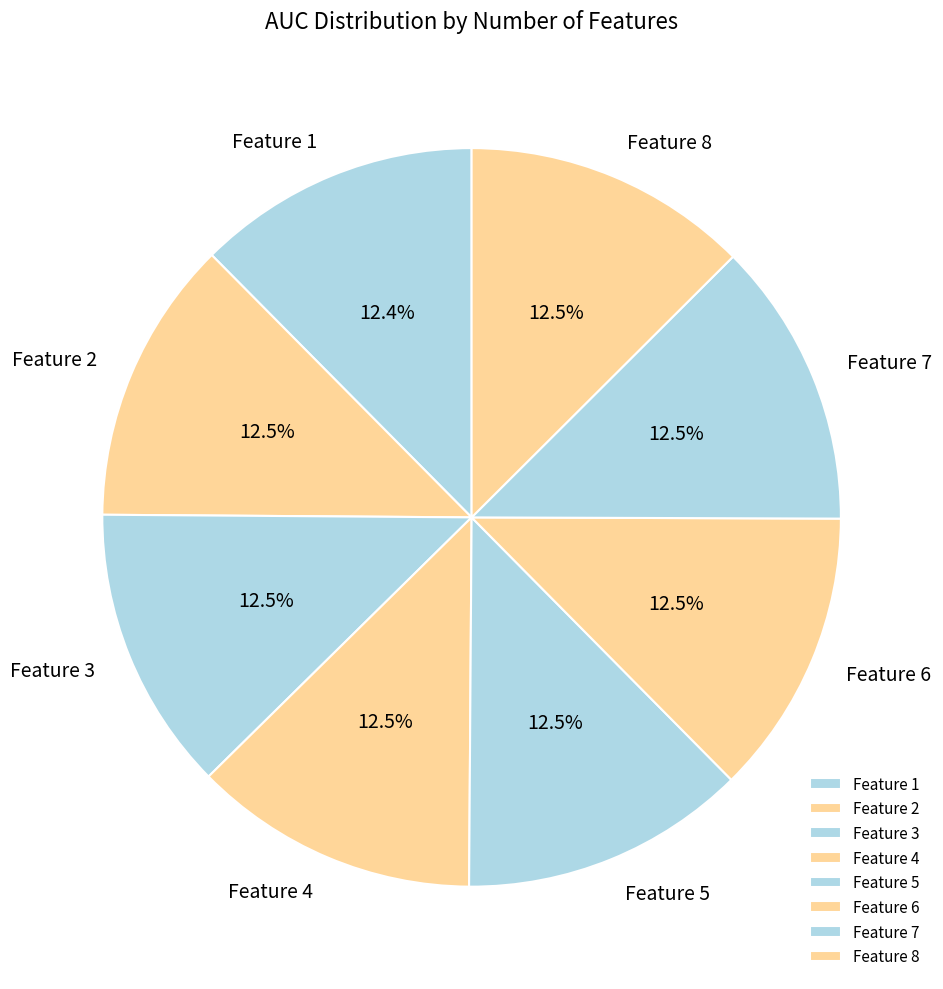

To the nearest percent, what is the average slice percentage?

12%